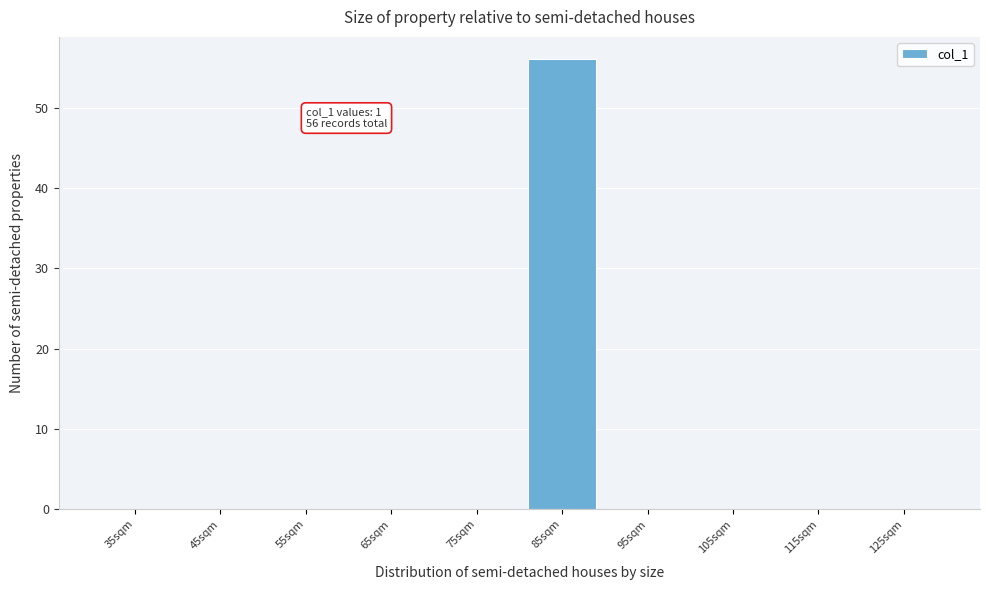

Reading right to left, list all the values displayed in this chart.

125sqm=0	115sqm=0	105sqm=0	95sqm=0	85sqm=56	75sqm=0	65sqm=0	55sqm=0	45sqm=0	35sqm=0